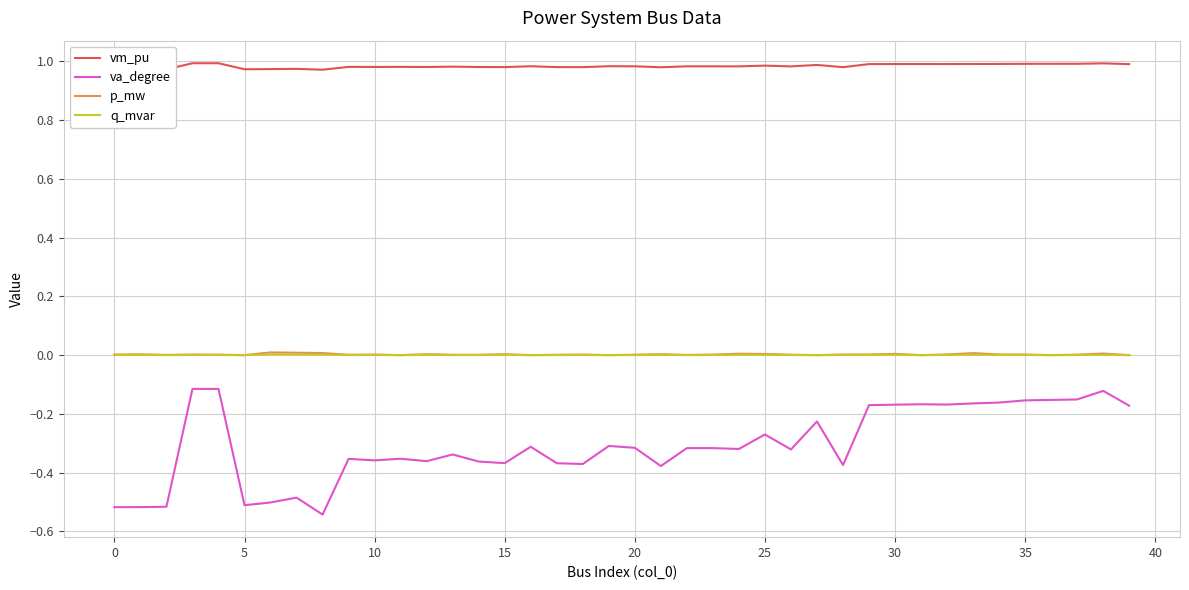

How many vm_pu values are between 0 and 1?

40